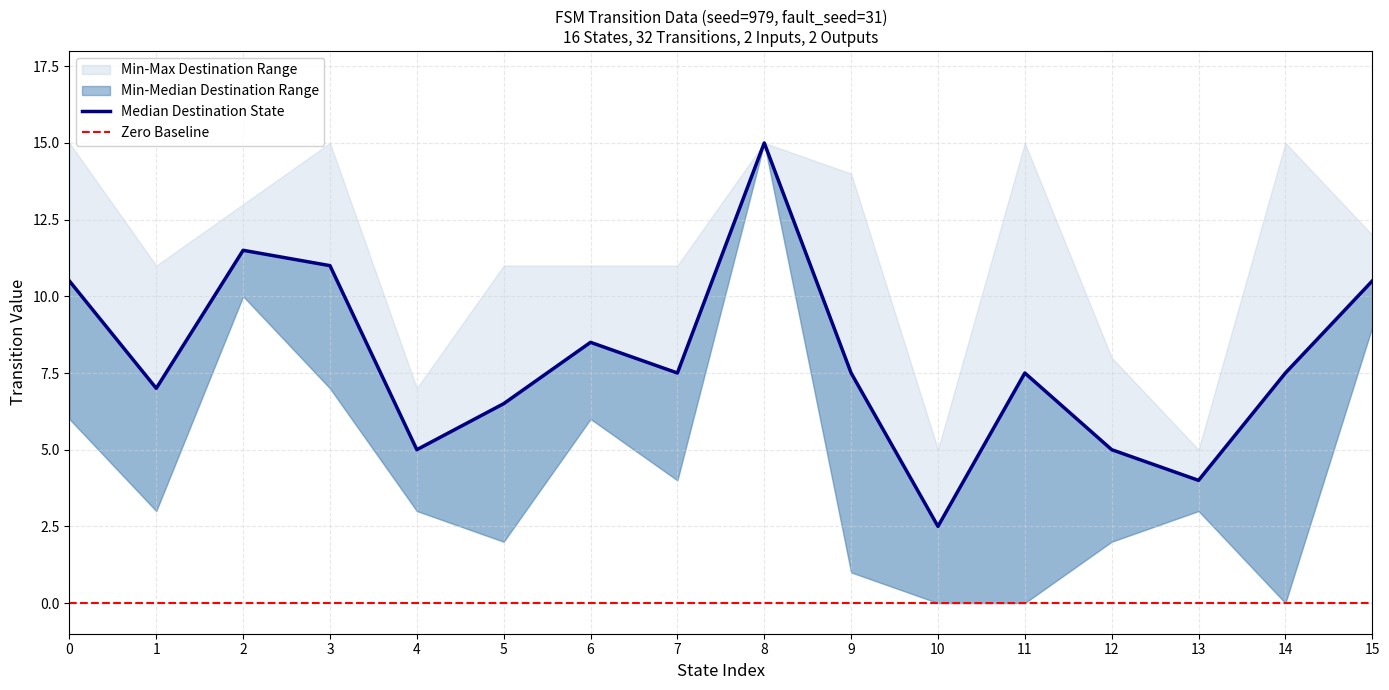

Reading right to left, extract all data points from this chart.

source_state: 15	15	14	14	13	13	12	12	11	11	10	10	9	9	8	8	7	7	6	6	5	5	4	4	3	3	2	2	1	1	0	0
destination_state: 9	12	15	0	3	5	2	8	15	0	0	5	1	14	15	15	4	11	11	6	11	2	7	3	15	7	13	10	3	11	6	15
output_symbol: 0	1	0	0	1	1	1	1	1	0	1	1	1	0	1	0	0	1	1	0	1	1	1	0	0	1	0	0	0	0	0	0